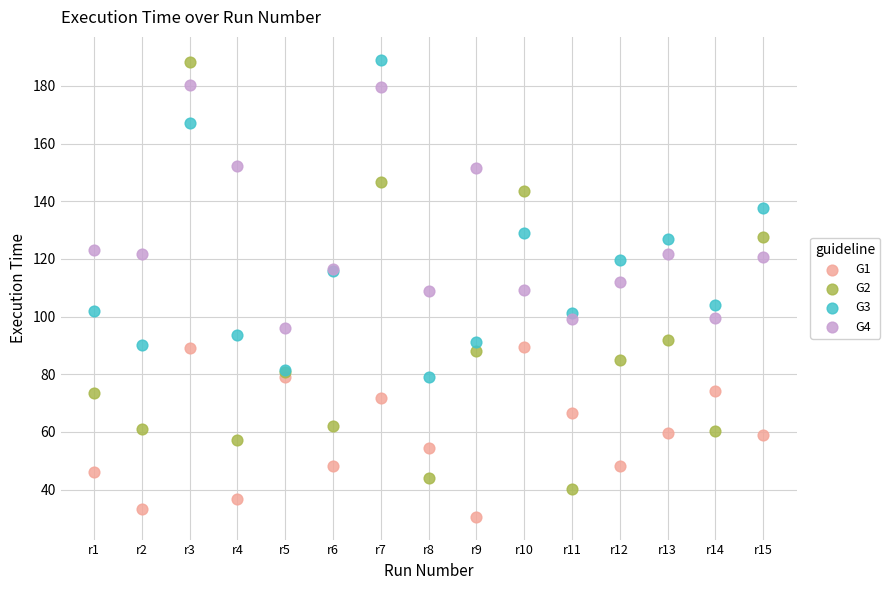

Which series has the largest Y range (max minus min)?

G2